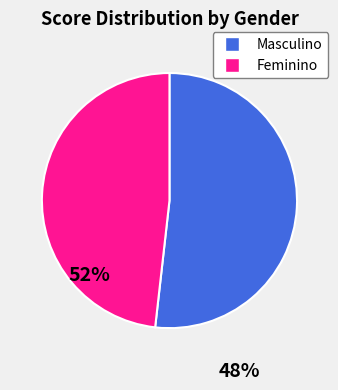

Count the number of slices in the pie.

2